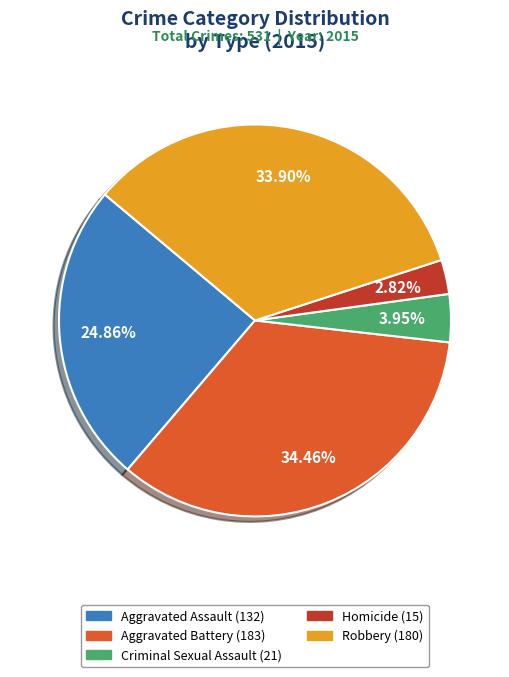

What percentage is the Robbery slice, to the nearest percent?

34%